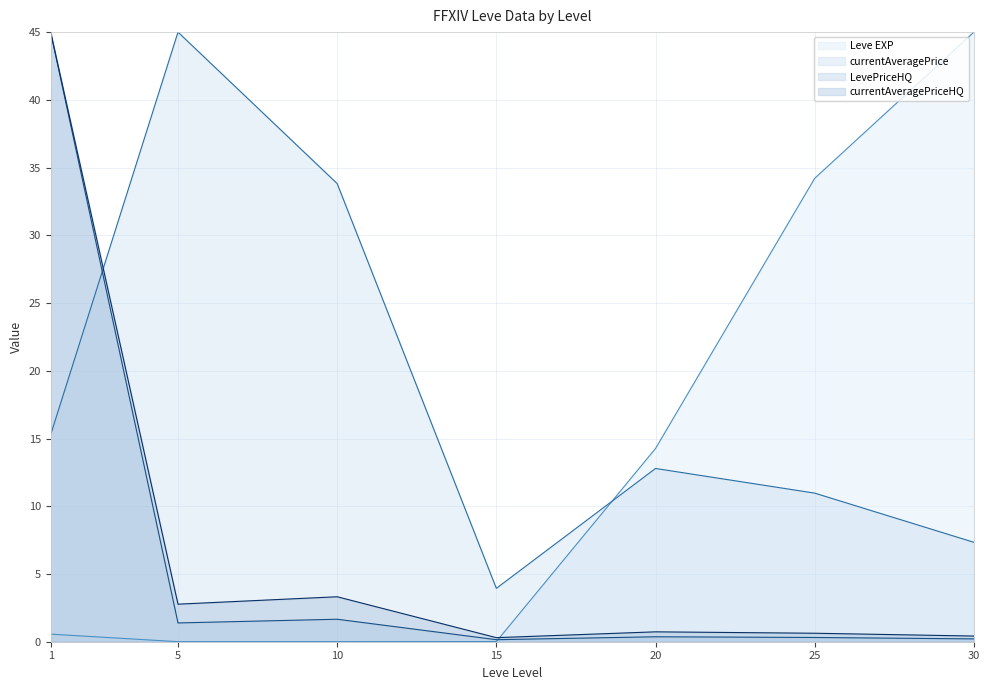

What is the sum of the currentAveragePrice values at 30 and 10?

41.2